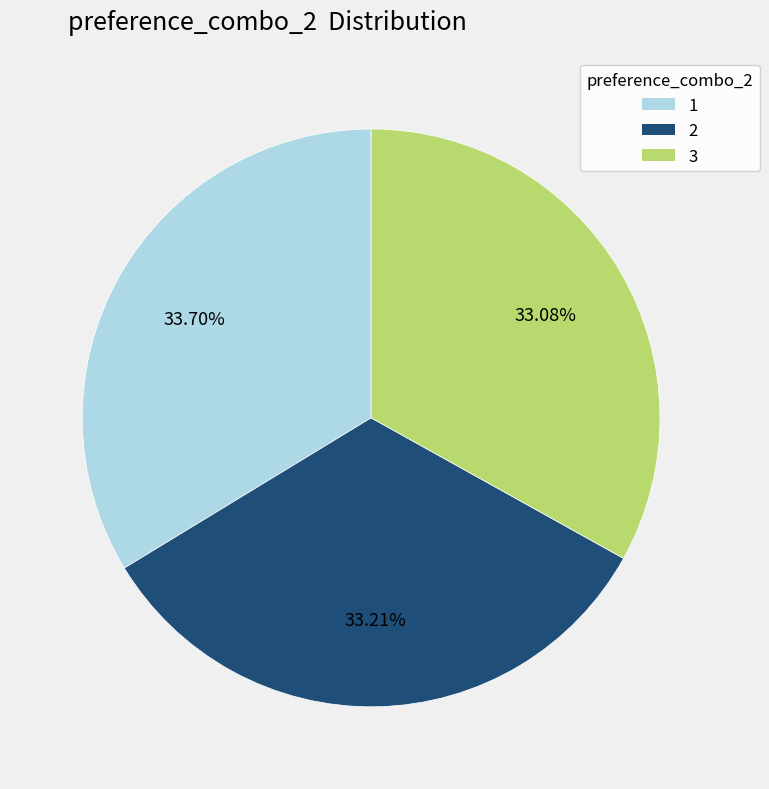

What is the ratio of the value at 1 to the value at 3?

1.0